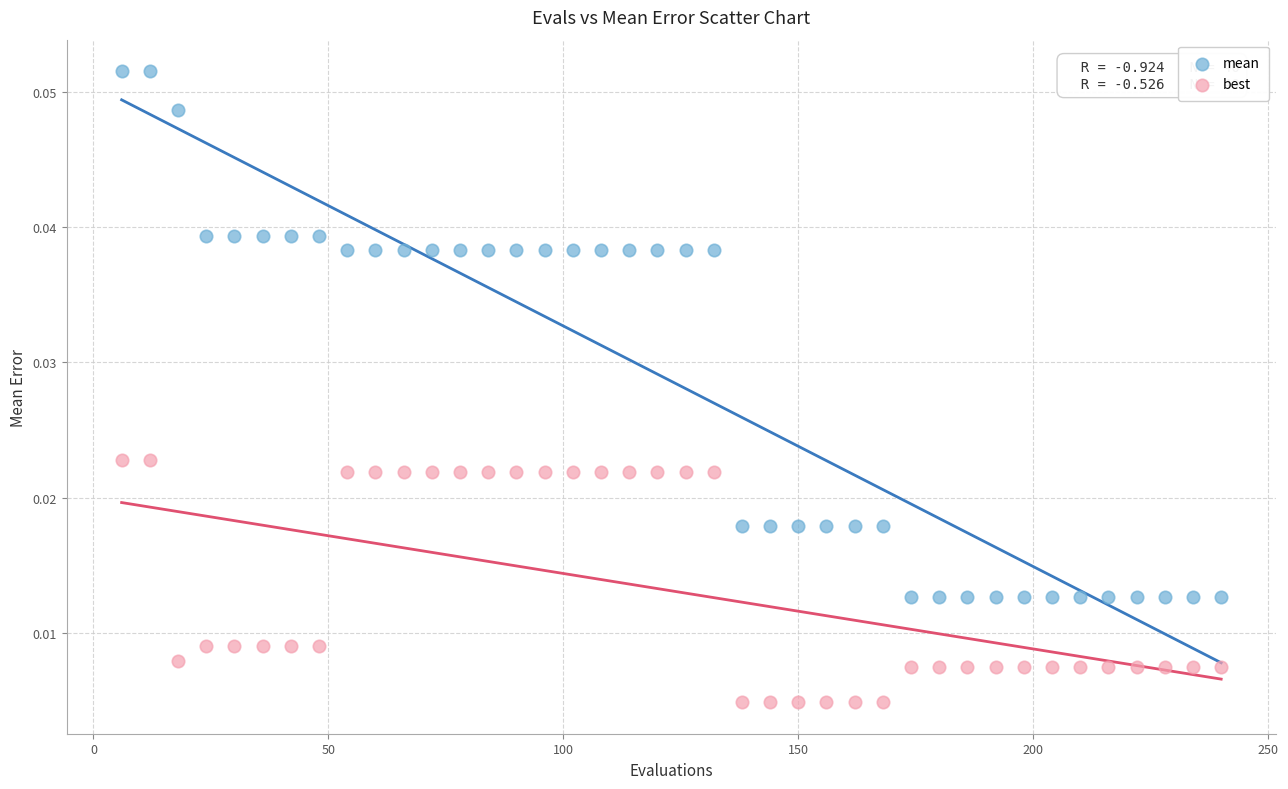

Which series reaches the minimum Y coordinate?

best